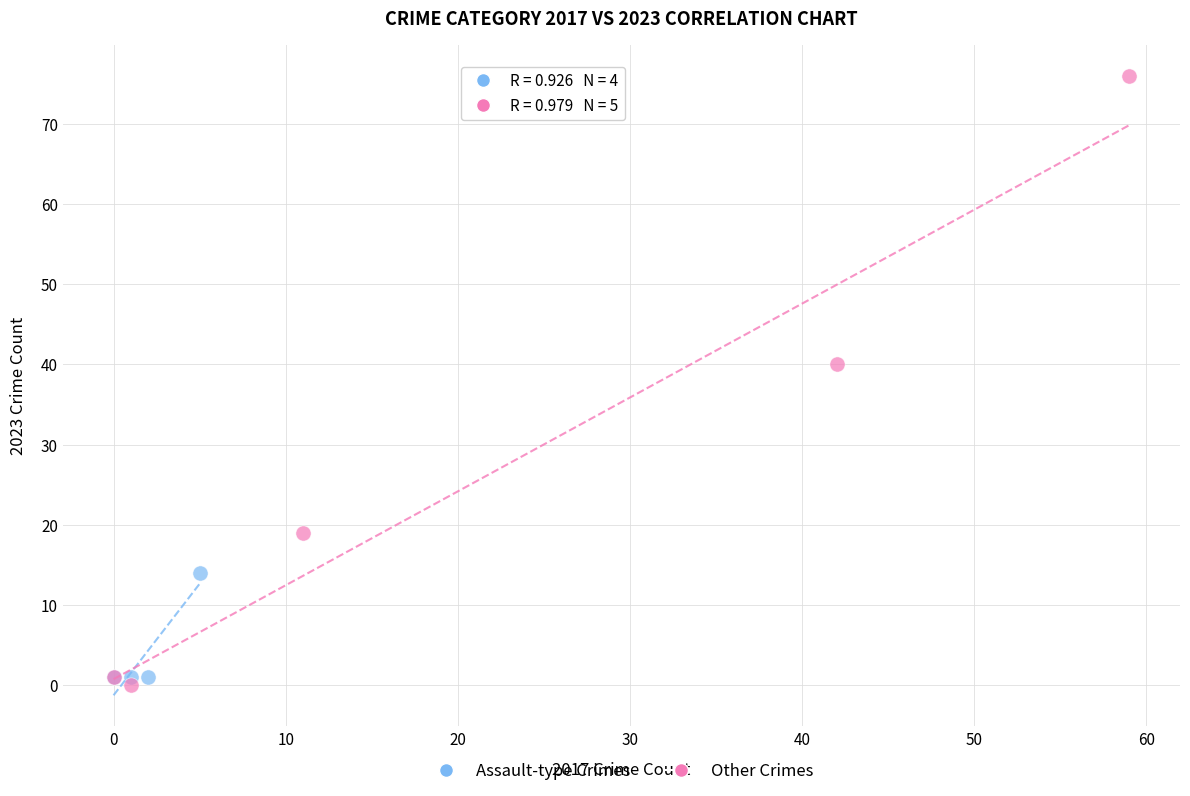

Which series has the largest Y range (max minus min)?

Other Crimes